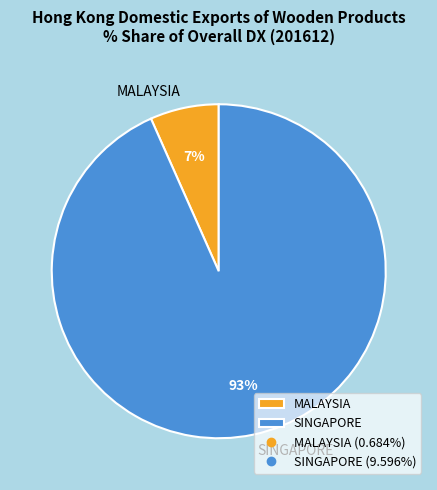

True or false: MALAYSIA accounts for 1% of the total.

False